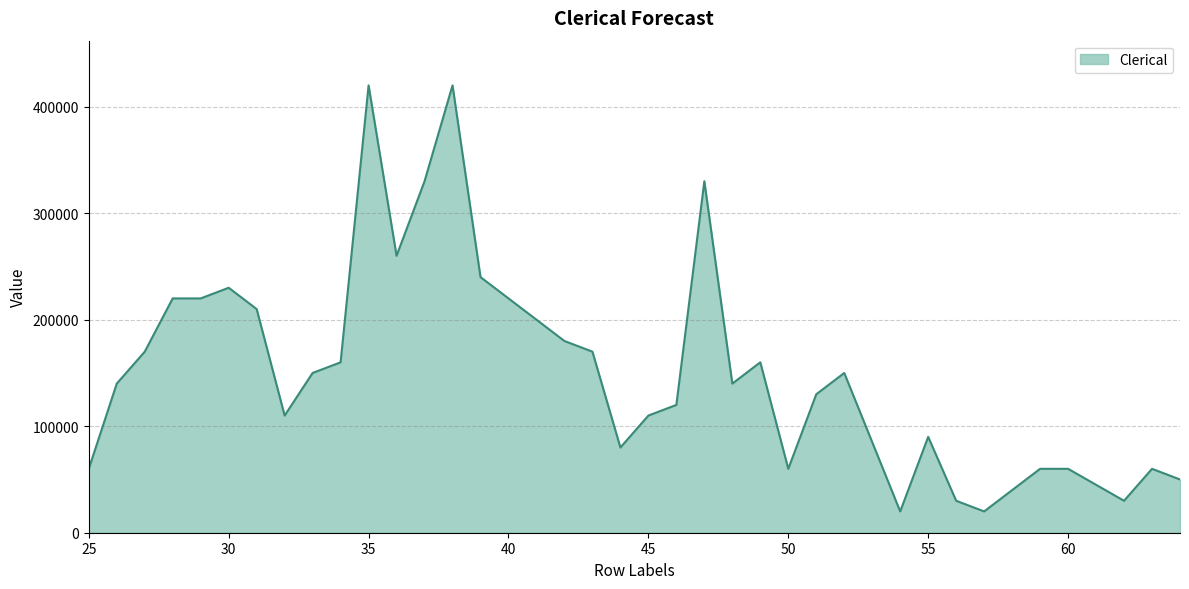

Reading right to left, what are all the values shown in this chart?

50000	60000	30000	45000	60000	60000	40000	20000	30000	90000	20000	85000	150000	130000	60000	160000	140000	330000	120000	110000	80000	170000	180000	200000	220000	240000	420000	330000	260000	420000	160000	150000	110000	210000	230000	220000	220000	170000	140000	60000